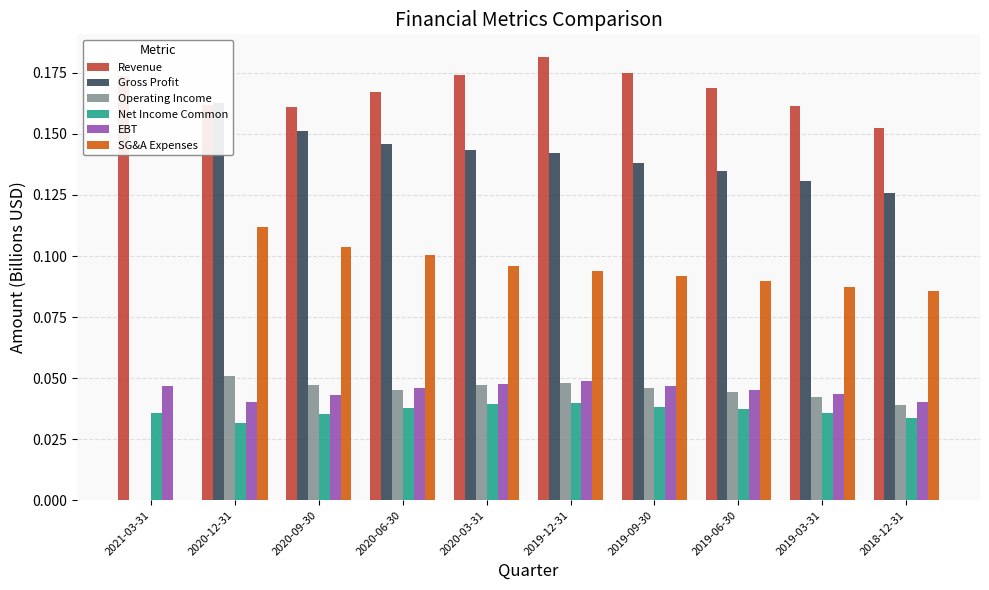

What are all the series names shown in the legend?

Revenue, Gross Profit, Operating Income, Net Income Common, EBT, SG&A Expenses